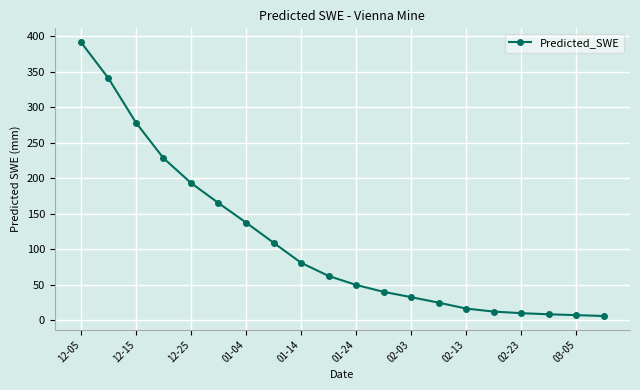

What is the difference between the maximum and second lowest values?

385.2